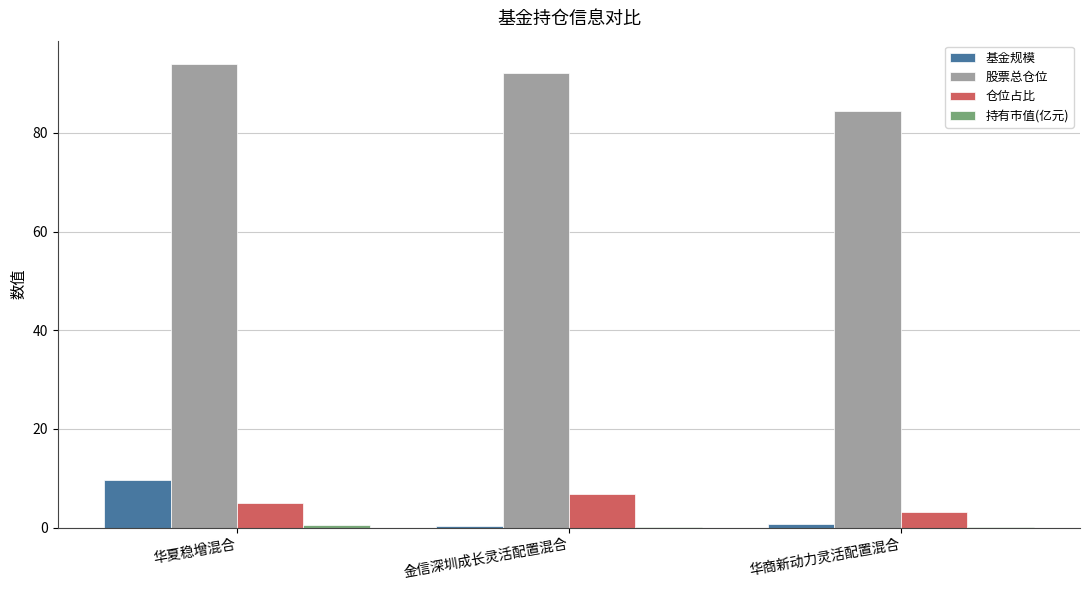

What is the greatest value displayed?

94.0